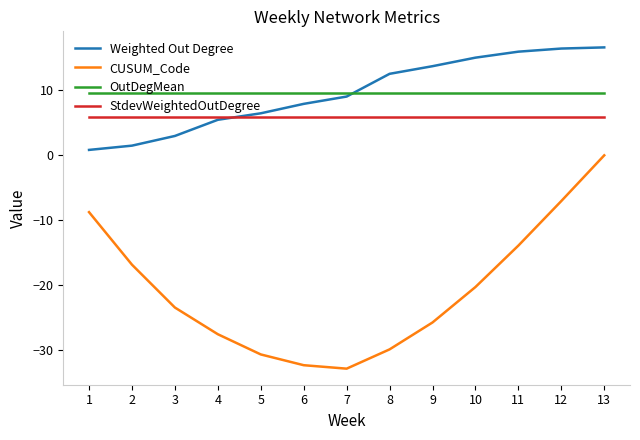

Which series has the largest range (max minus min)?

CUSUM_Code